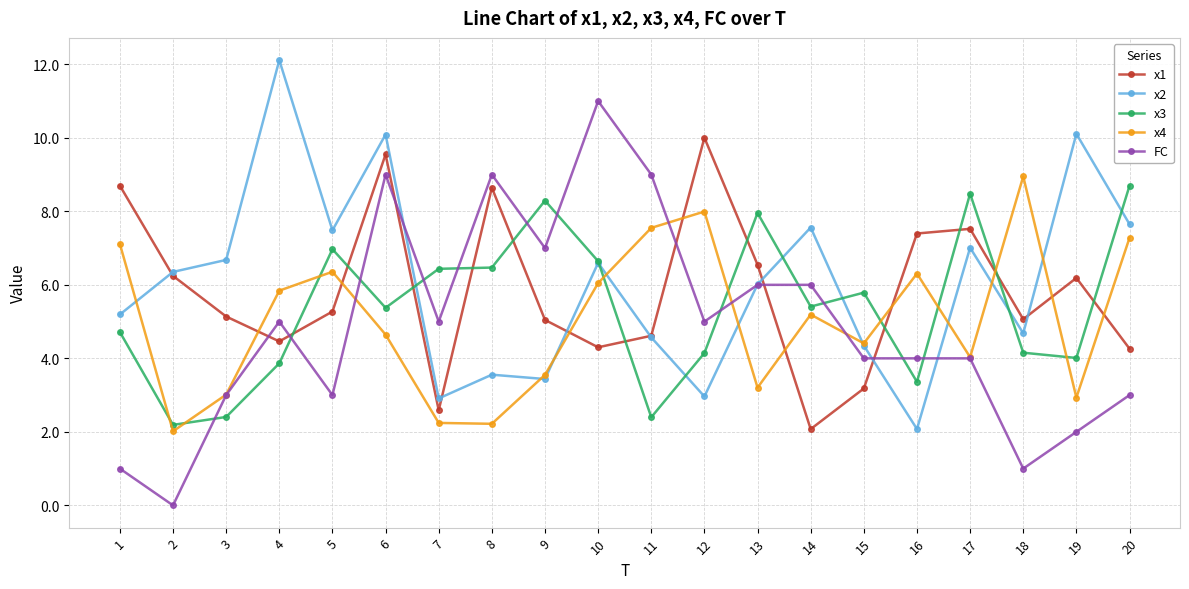

What is the total value across all series at 18?

23.8